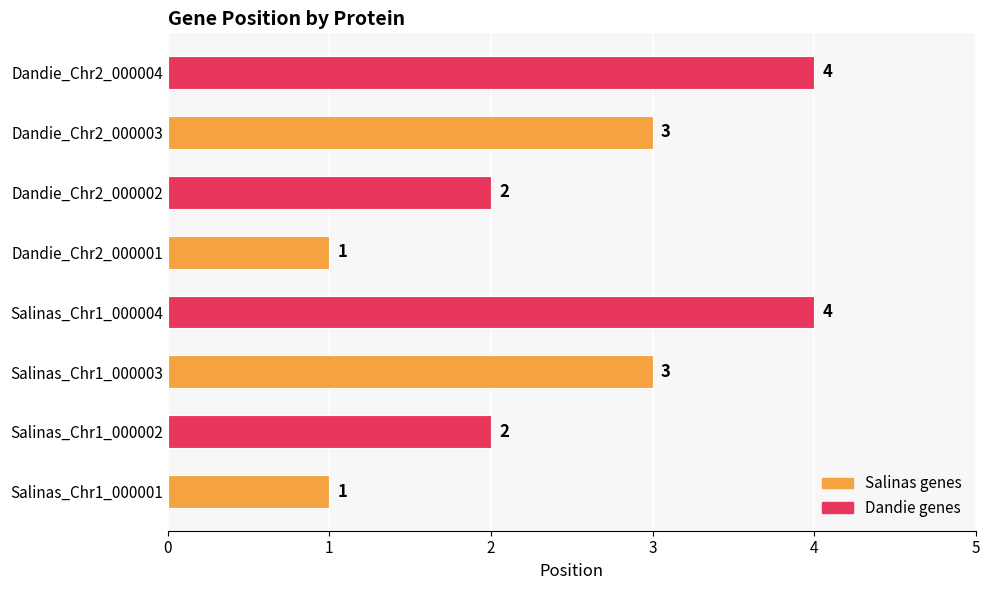

What is the difference between the maximum and minimum values?

3